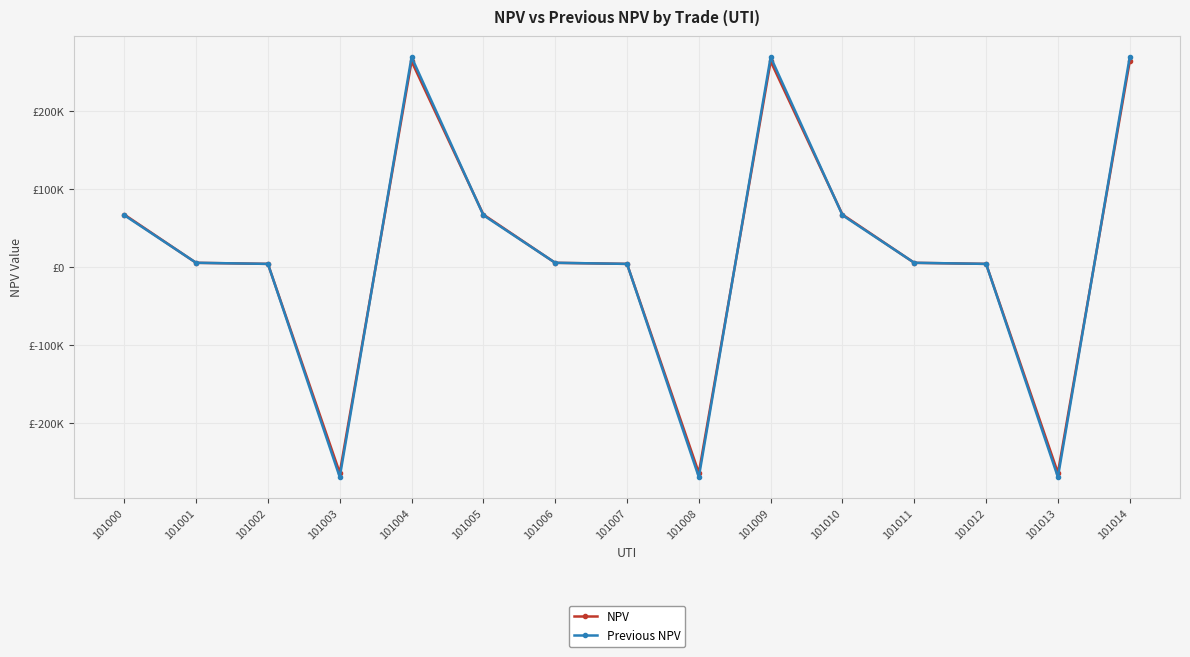

What are all the series names shown in the legend?

NPV, Previous NPV